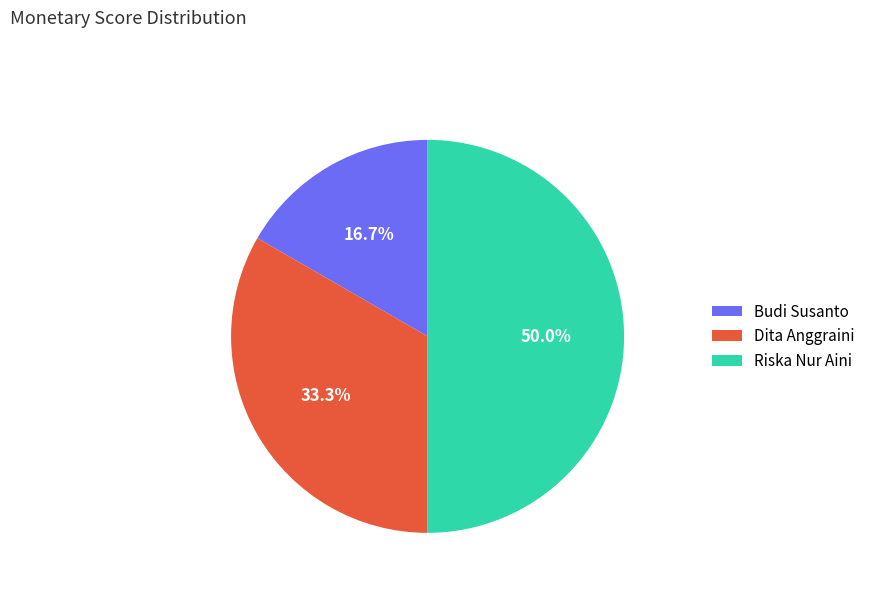

Count the number of slices in the pie.

3